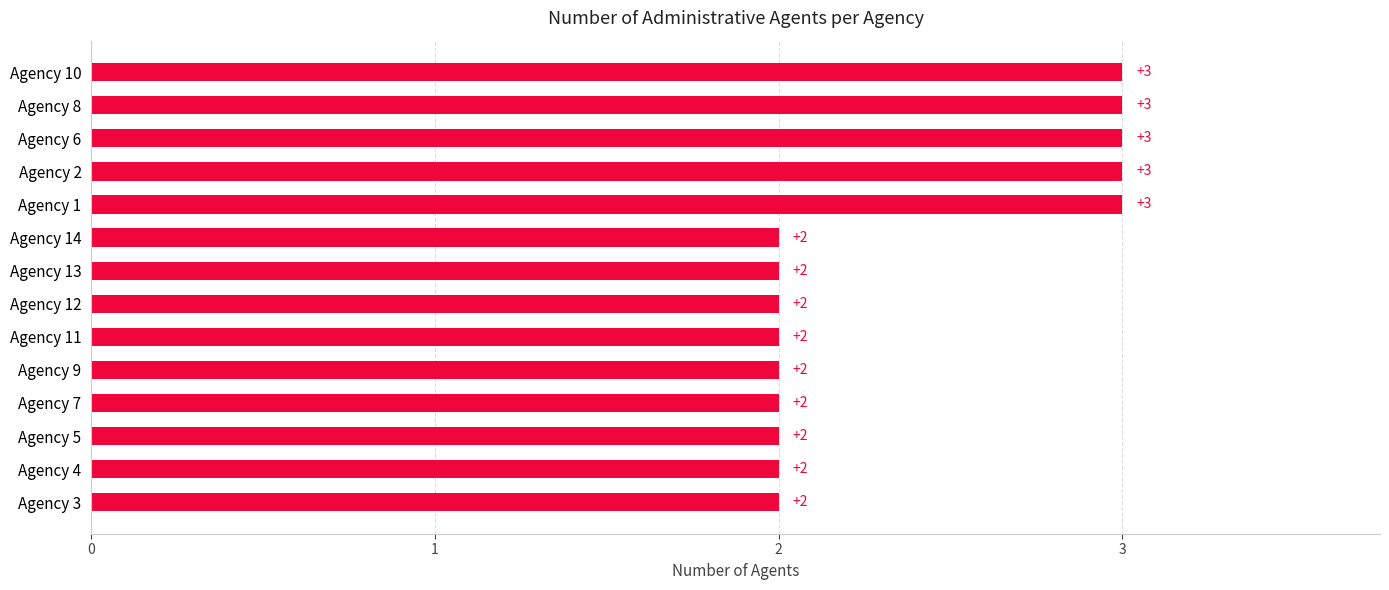

The chart shows a value of 2 at Agency 13. True or false?

True